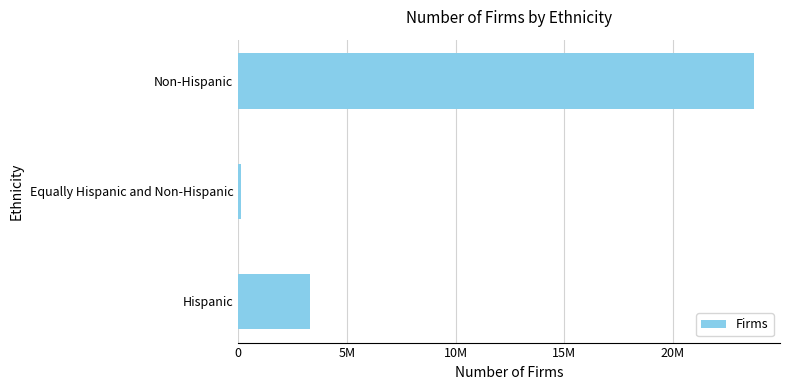

Does the chart contain any negative values?

No